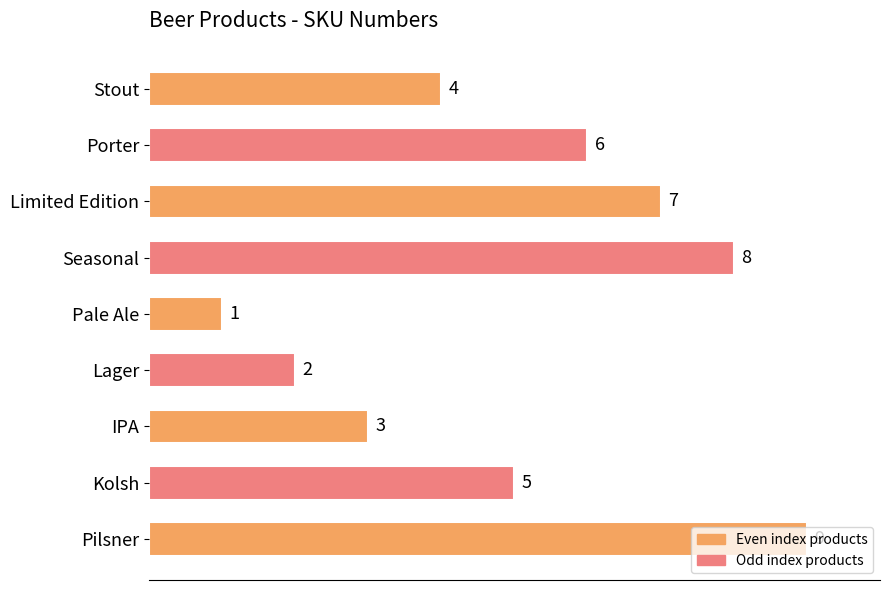

What is the difference between the maximum and second lowest values?

7